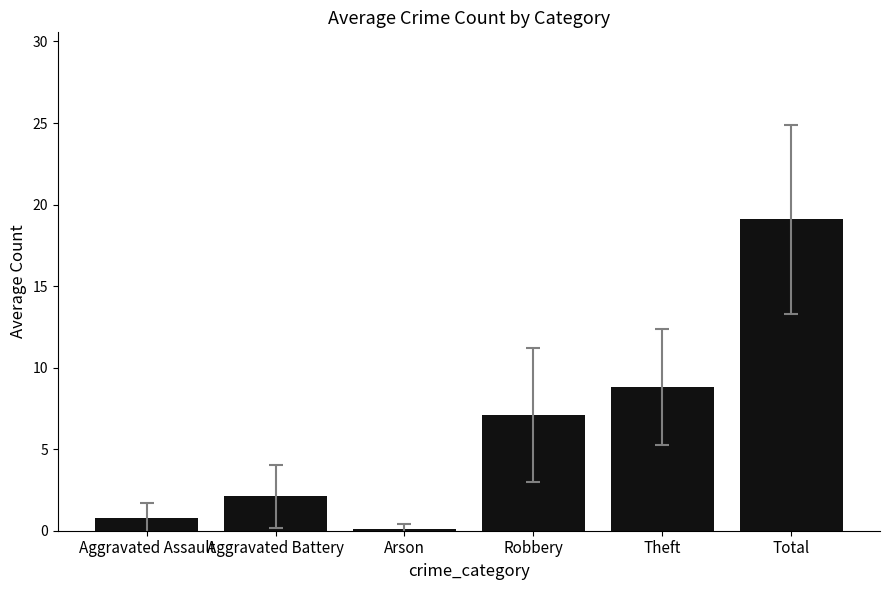

Count the number of data series in this chart.

1